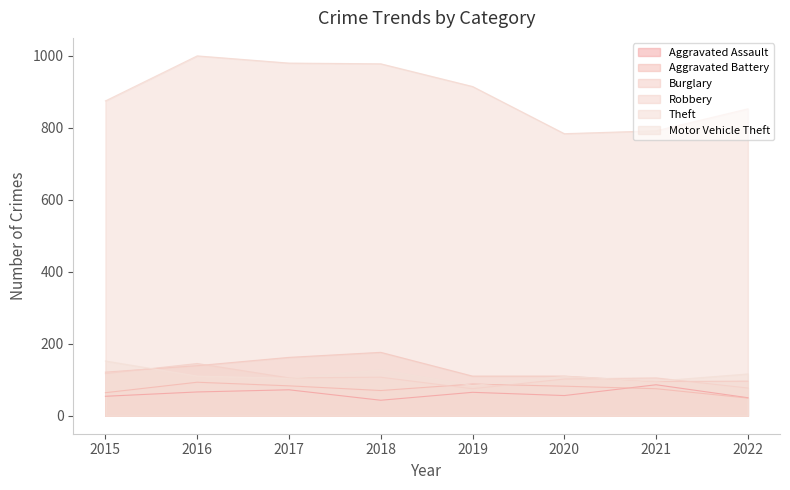

Which series has the largest total across all categories?

Theft